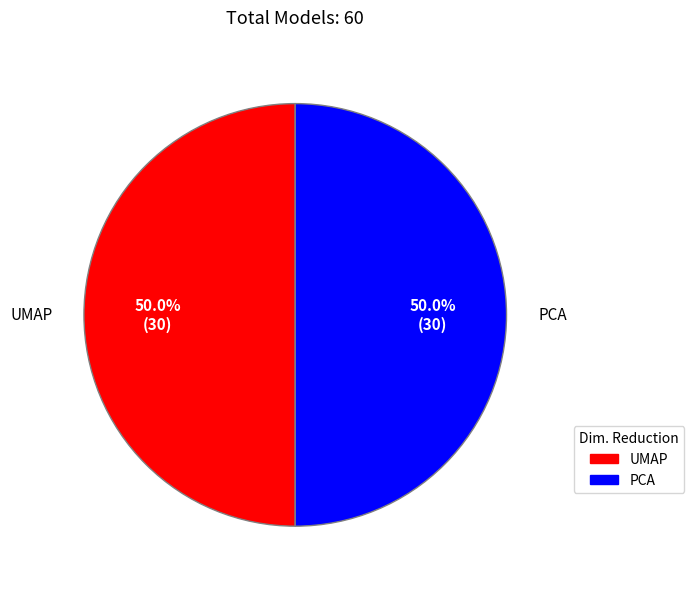

What percentage do PCA and UMAP together represent?

100.0%